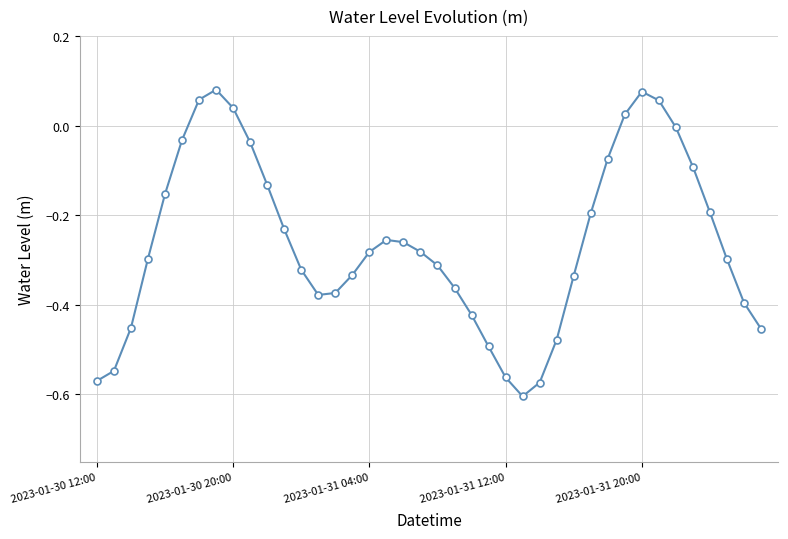

How many interior local peaks (higher than both neighbors) does the data have?

3